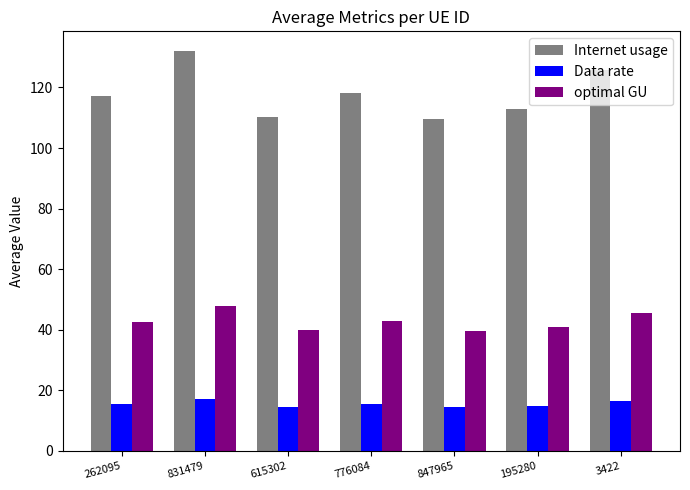

What is the minimum value for Data rate?

14.4